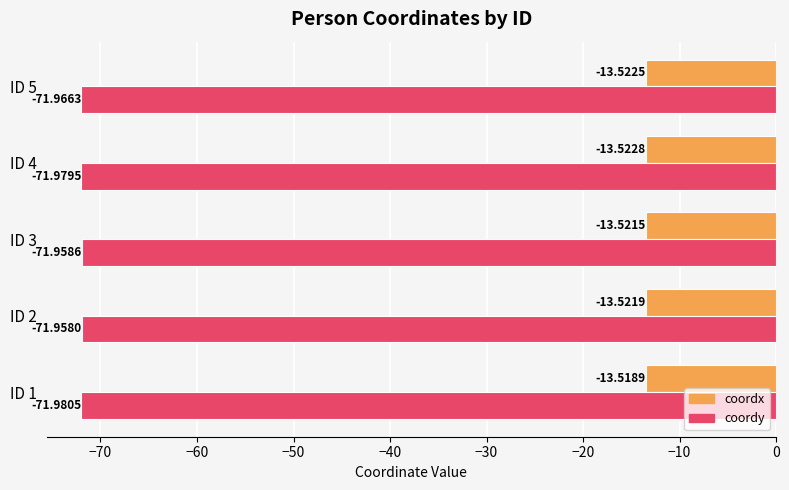

Rank the categories by coordy value from lowest to highest.

ID 1, ID 4, ID 5, ID 3, ID 2